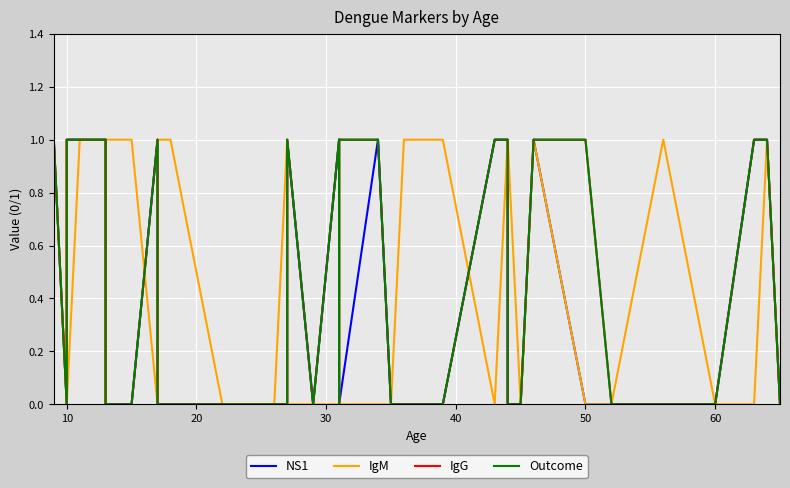

Does the chart display data point markers on the line(s)?

No